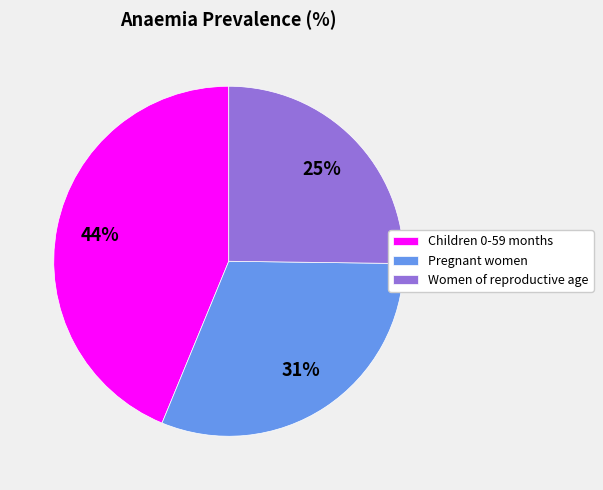

Is there a majority slice in this chart?

No